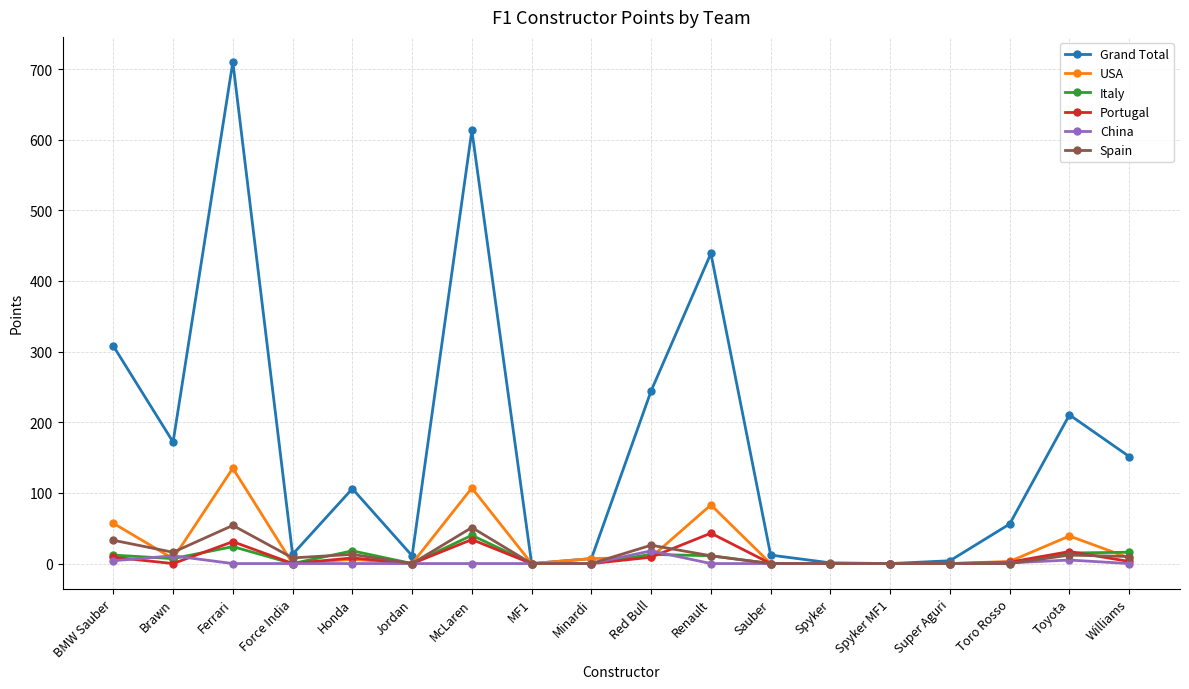

What is the value of the Grand Total point at the 7th from the left?

613.0